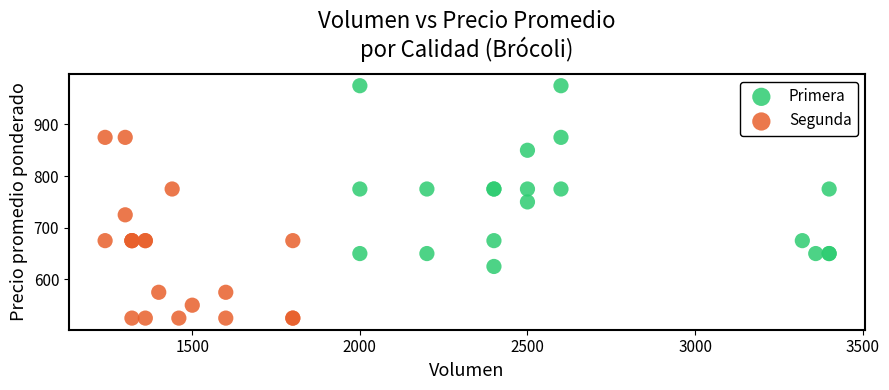

What are all the series names shown in the legend?

Primera, Segunda